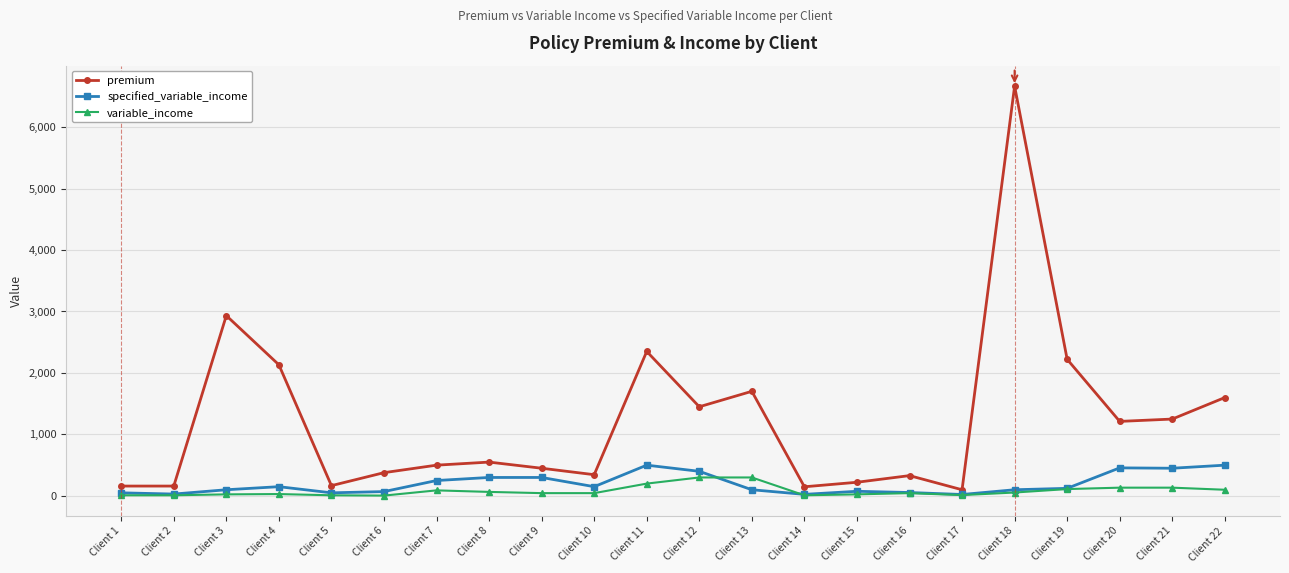

Is it true that premium equals 279.5 at Client 21?

False